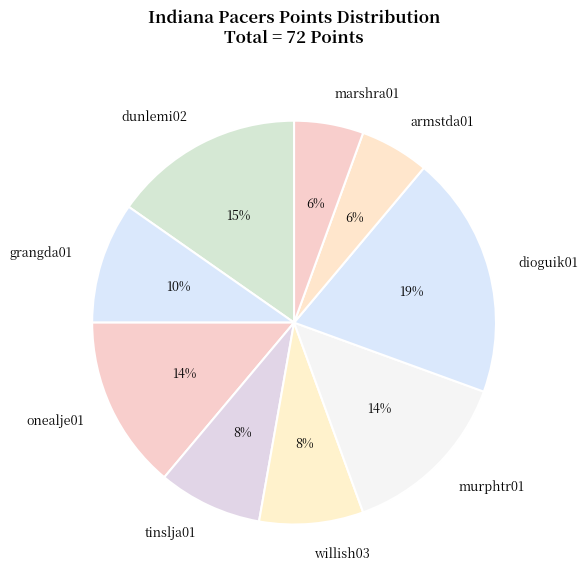

Which has a higher value, murphtr01 or armstda01?

murphtr01